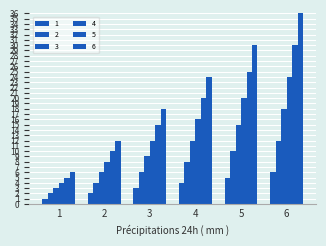

Rank the series by their maximum value, from highest to lowest.

6, 5, 4, 3, 2, 1